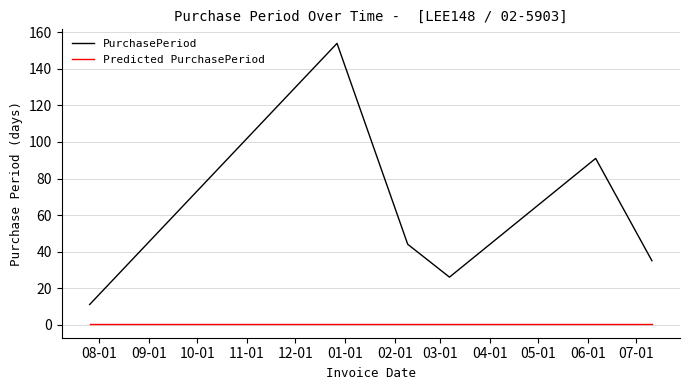

True or false: Predicted PurchasePeriod and PurchasePeriod cross at least once.

False